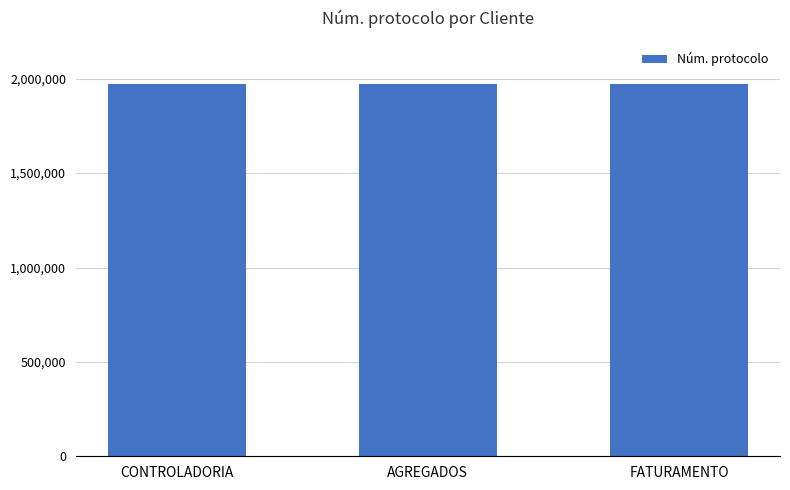

What is the maximum value shown in the chart?

1970619